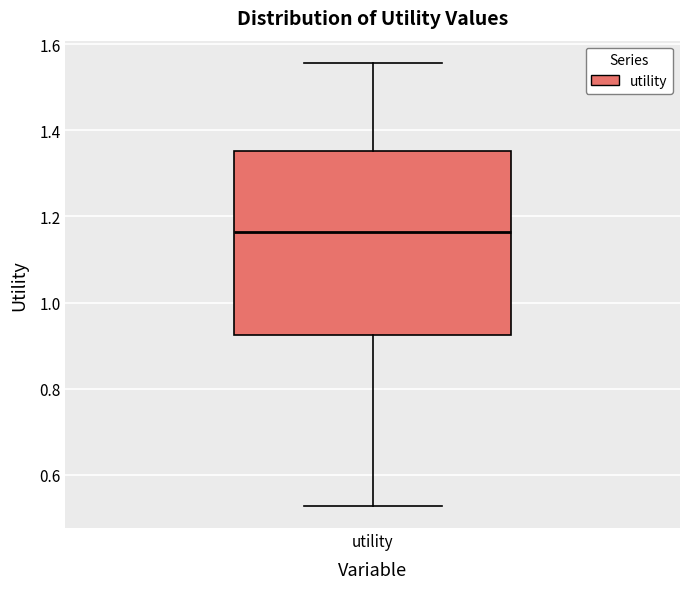

Where does the median line of the box for utility sit on the y-axis? The values are not printed on the chart, so give them approximately, as read against the axis.

1.16